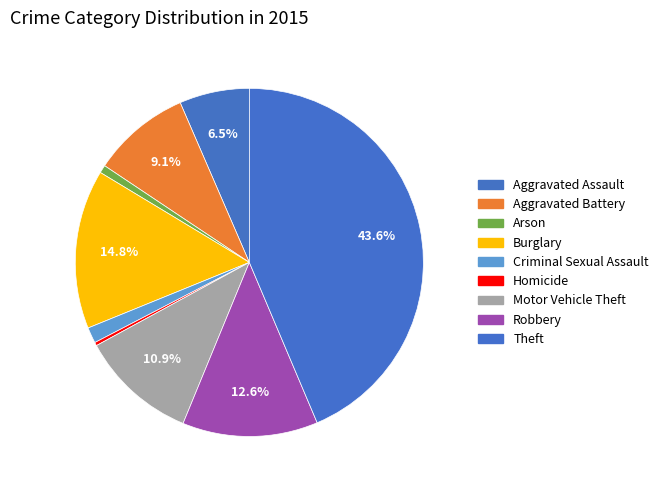

How many slices are in this pie chart?

9